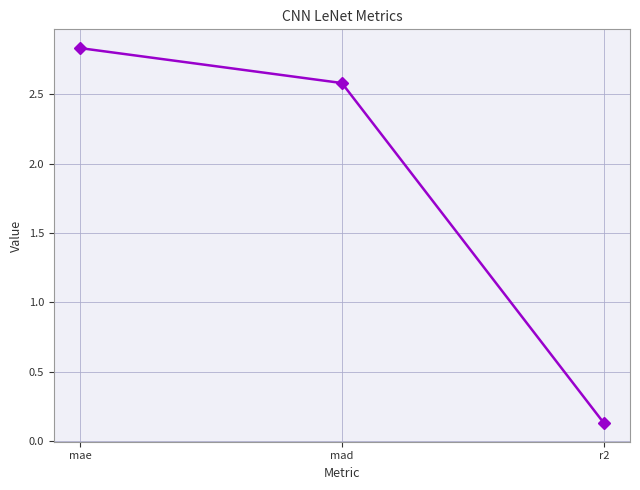

Which label corresponds to the smallest value in the chart?

r2